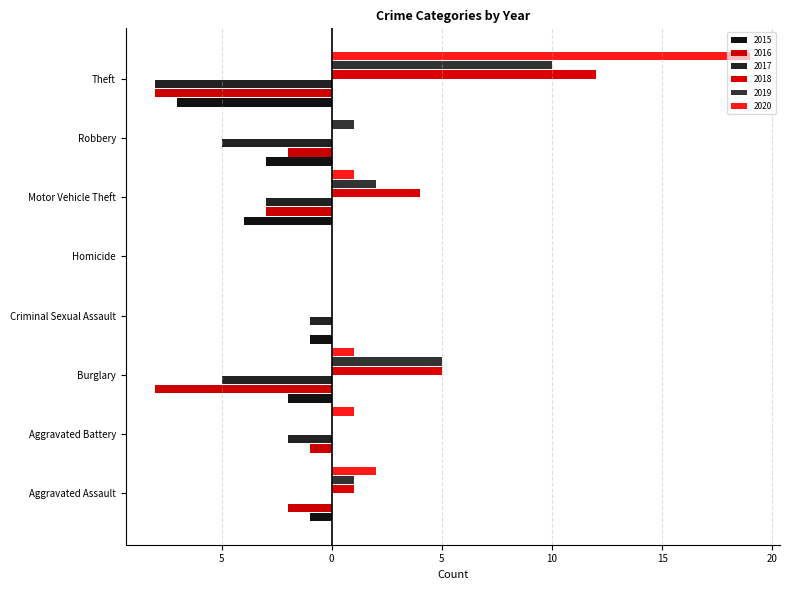

What is the label of the 1st bar from the left?

Aggravated Assault